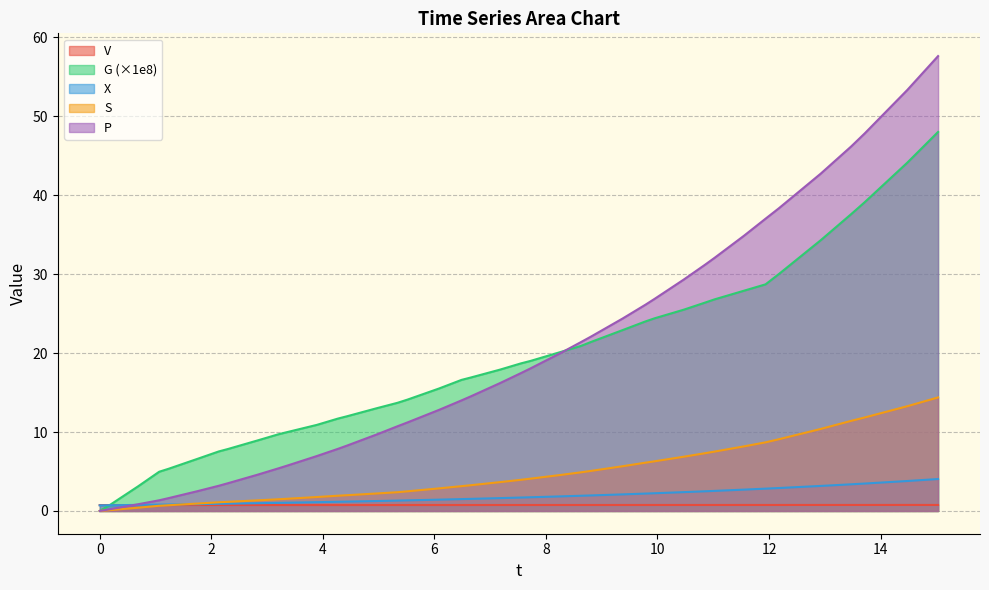

Rank the series by their maximum value, from lowest to highest.

V, X, S, G (×1e8), P